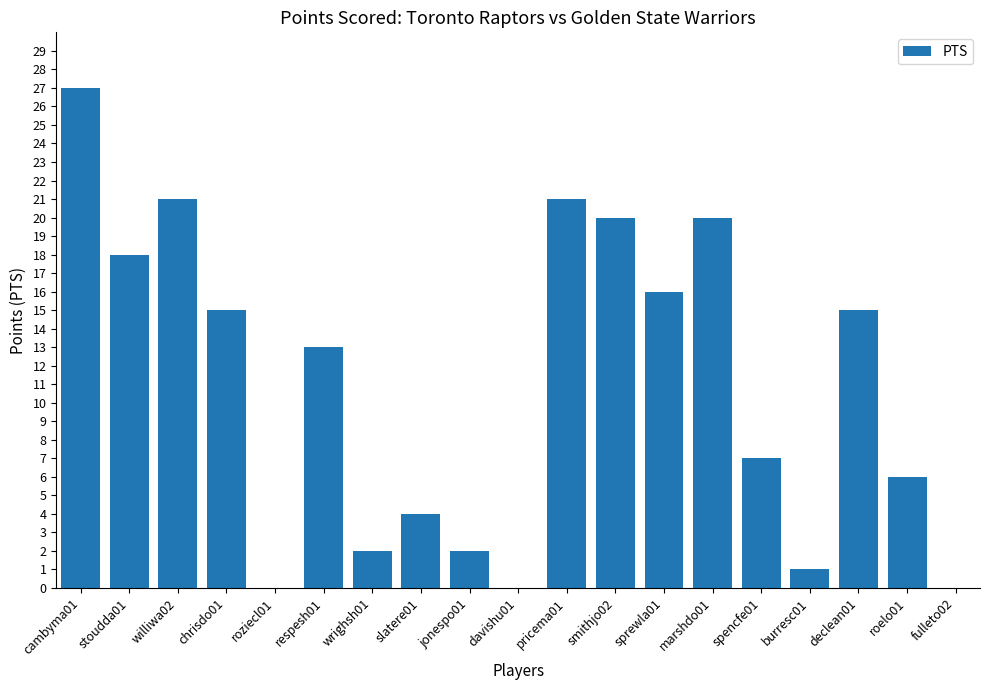

Approximately how many times larger is the value at smithjo02 compared to respesh01?

1.5